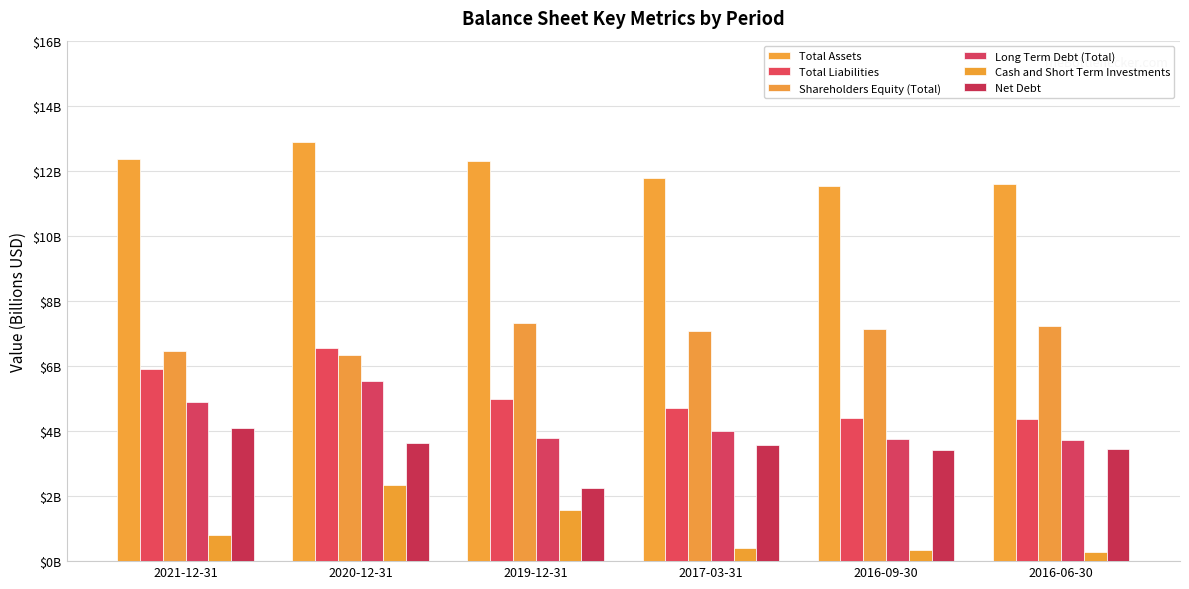

Is it true that Shareholders Equity (Total) equals 11.3 at 2016-06-30?

False